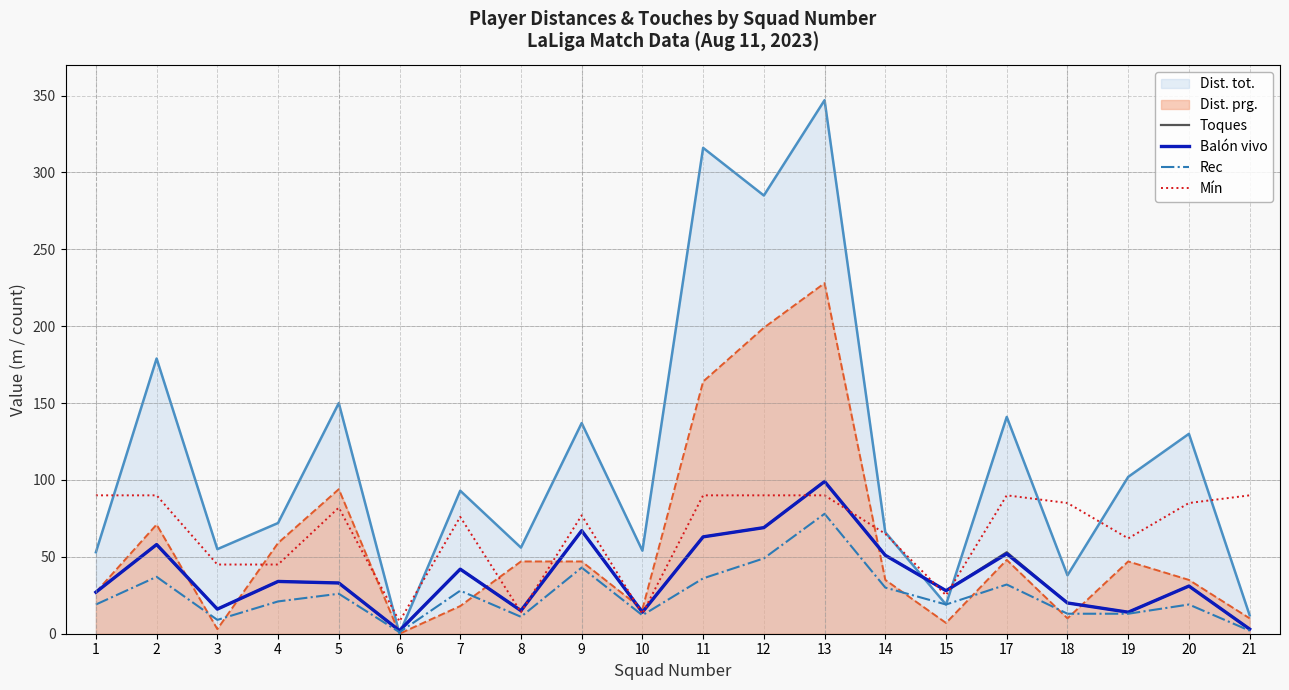

What is the lowest value of the Balón vivo series?

2